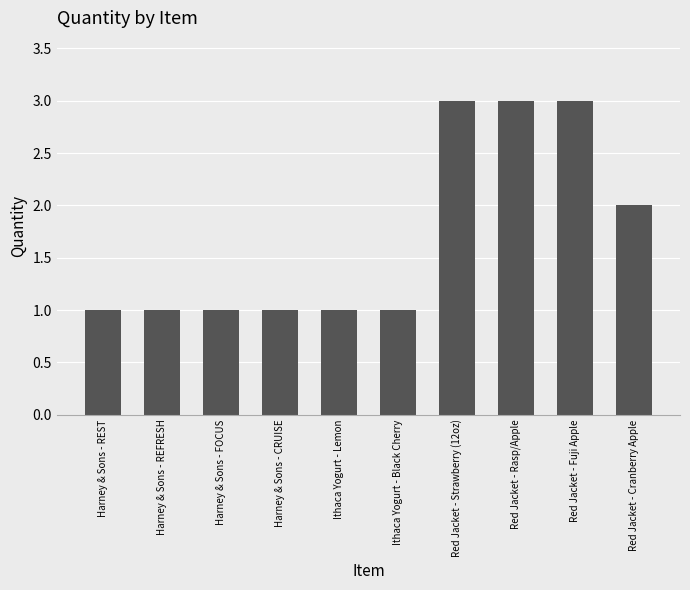

The chart shows a value of 2 at Red Jacket - Cranberry Apple. True or false?

True